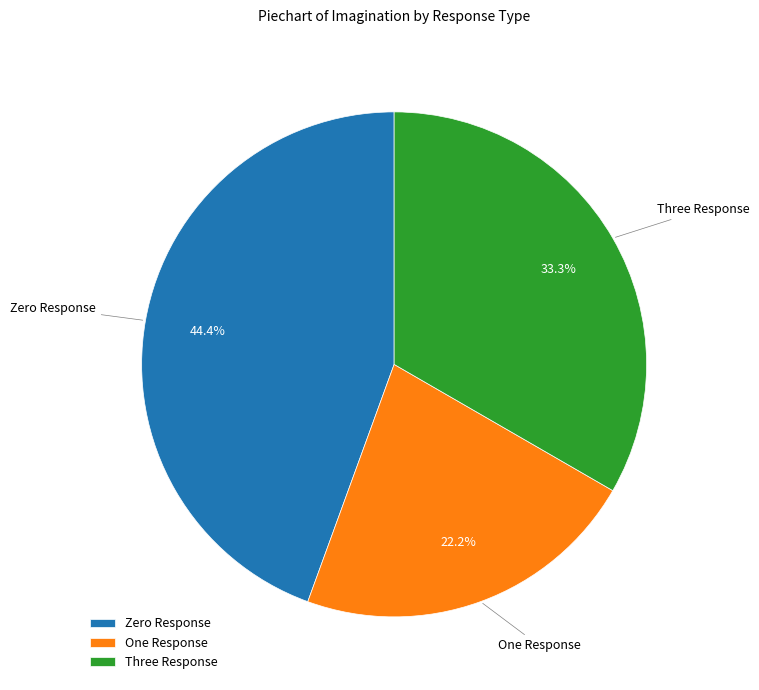

What percentage is the Three Response slice, to the nearest percent?

33%